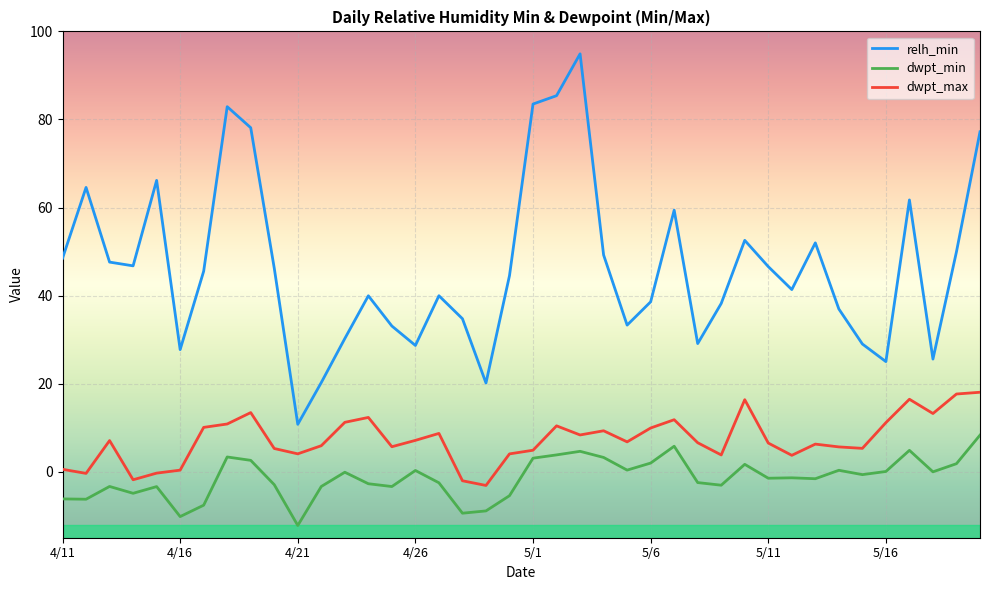

What is the difference between the maximum and minimum values in the relh_min series?

84.1